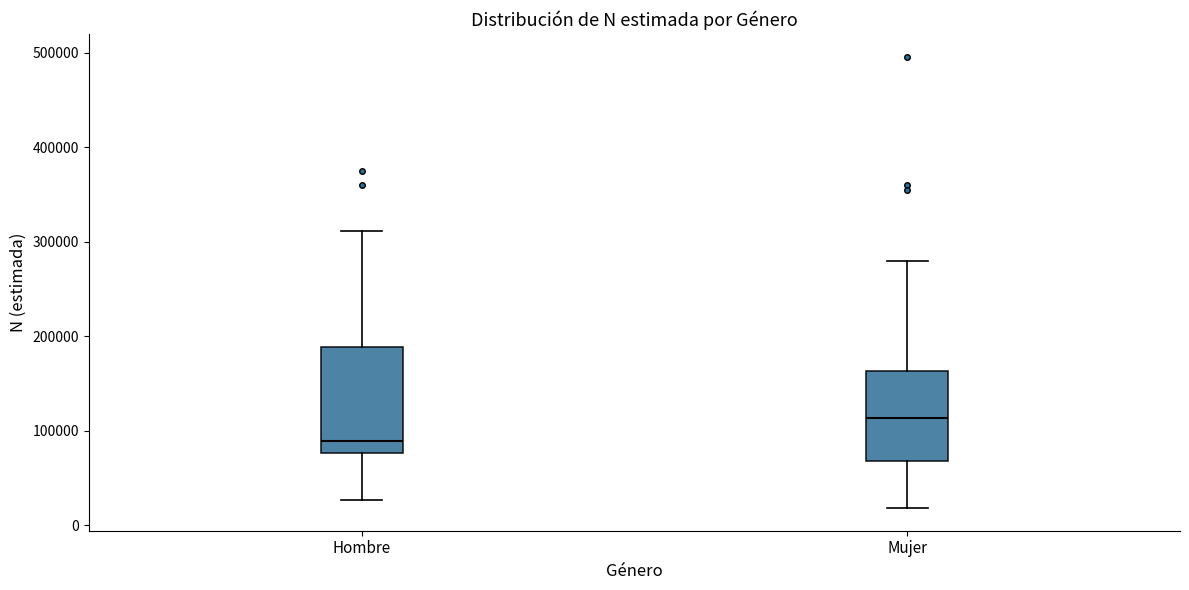

Reading left to right, read every box against the y-axis: the position of its median line, the range the box covers, and the ends of its whiskers. The values are not printed on the chart, so give them approximately, as read against the axis.

Hombre: median 90000, box 80000 to 190000, whiskers 30000 to 310000
Mujer: median 110000, box 70000 to 160000, whiskers 20000 to 280000